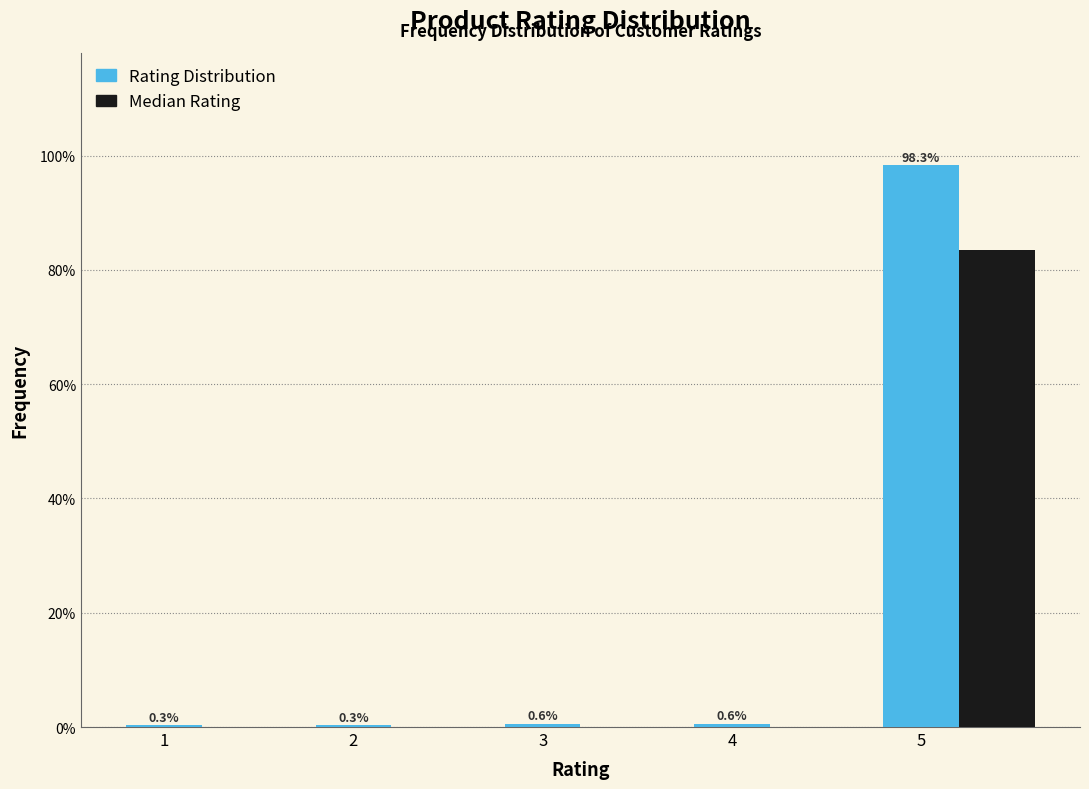

Which label corresponds to the largest value in the chart?

5